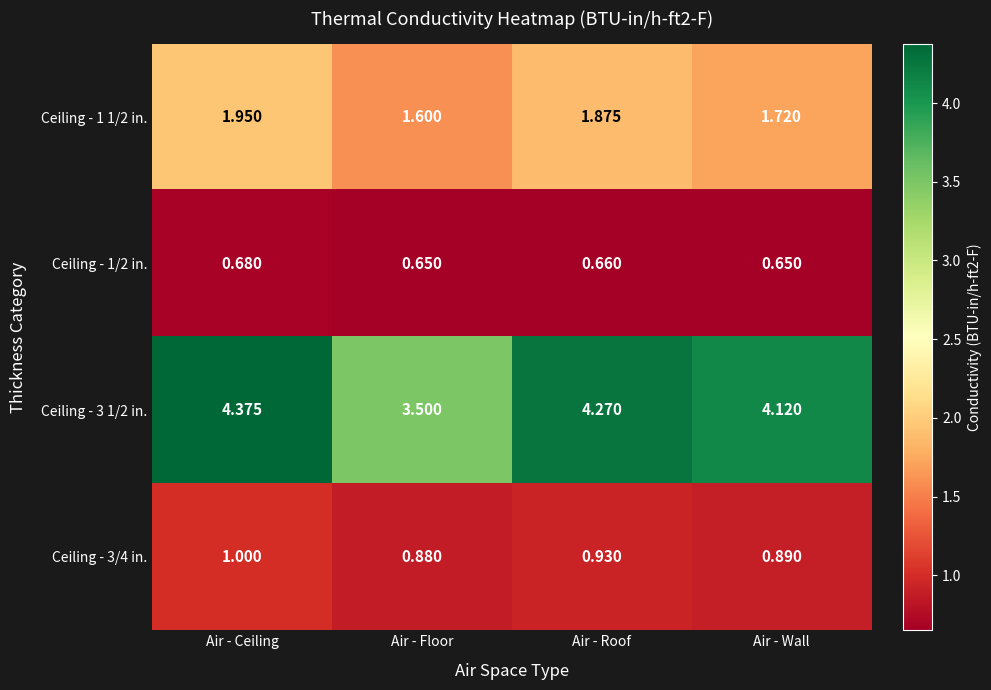

Where is Ceiling - 1 1/2 in. nearest to the value 1?

Air - Floor